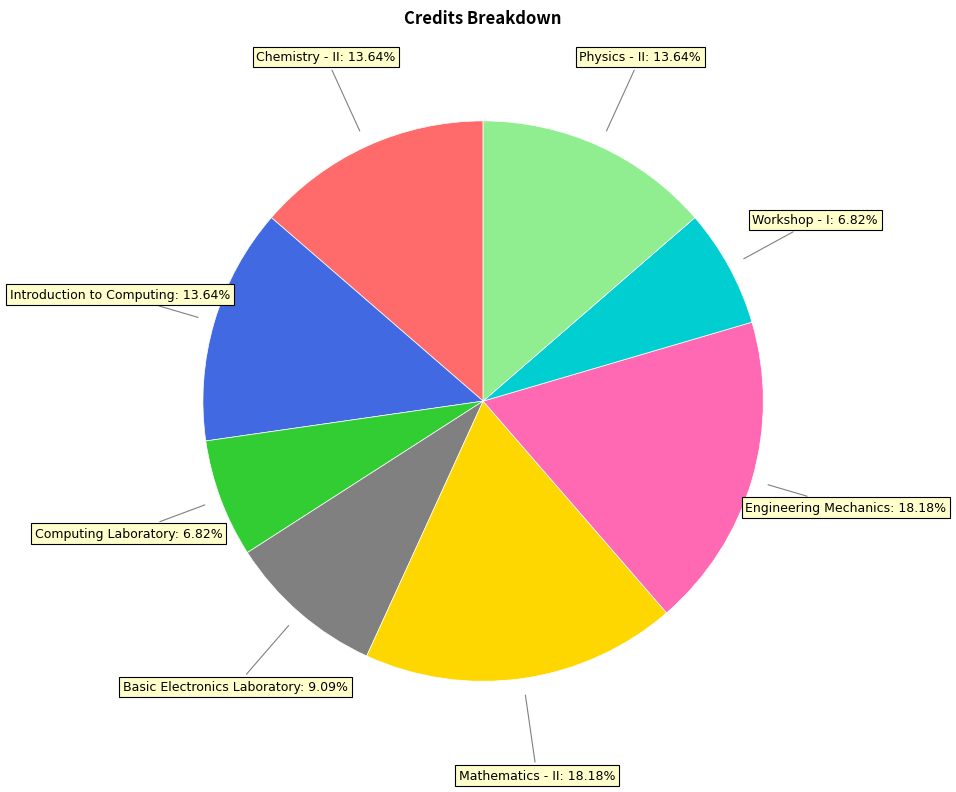

Is there any slice that represents more than half of the pie?

No